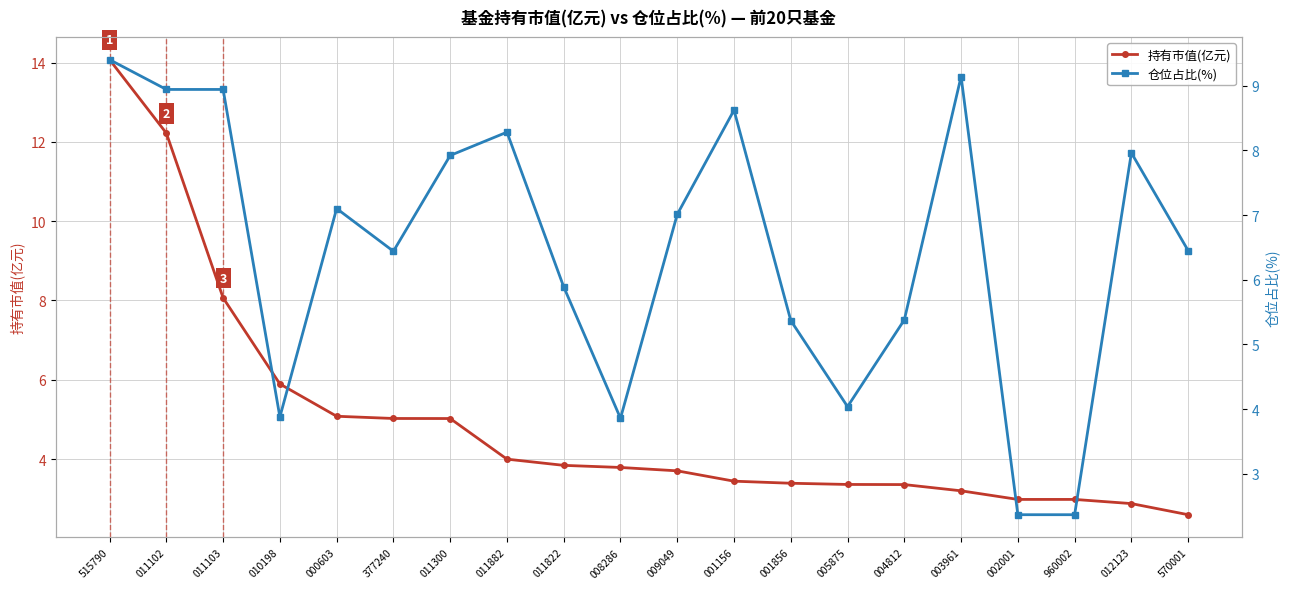

At how many categories does at least one series exceed 6?

12